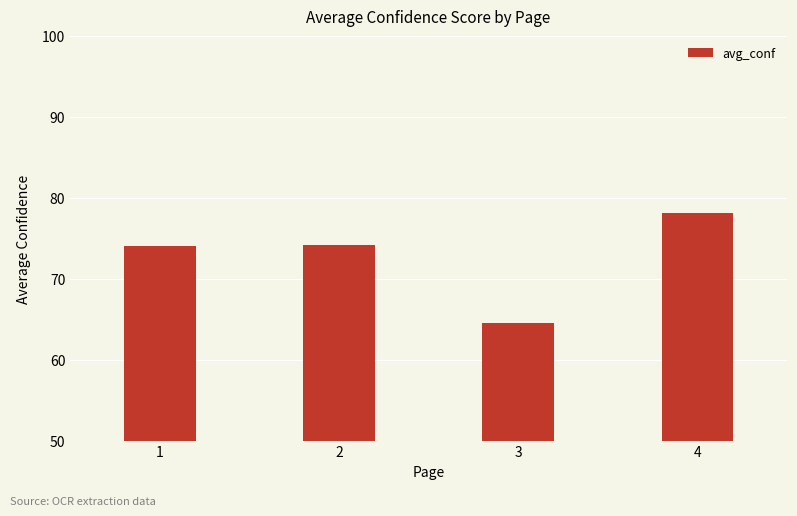

How many data points does each series have?

4